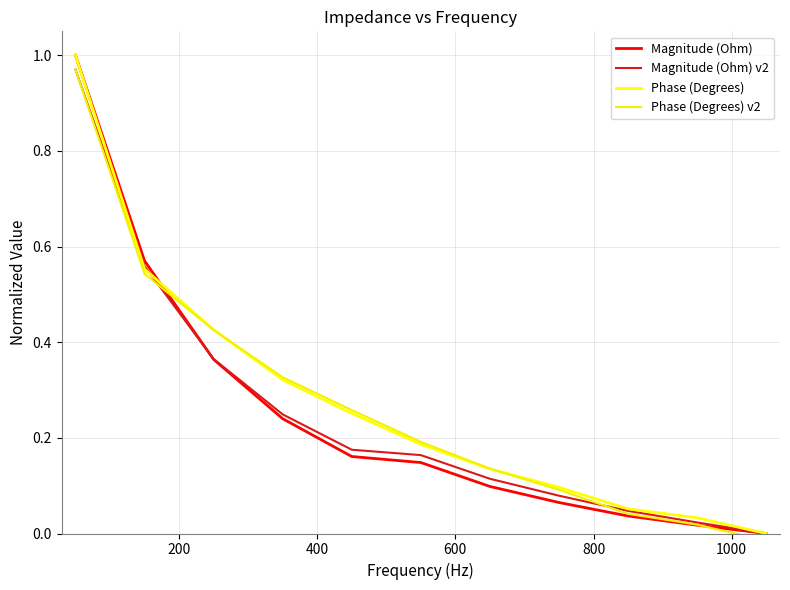

How many data points in Phase (Degrees) v2 are above 0?

10